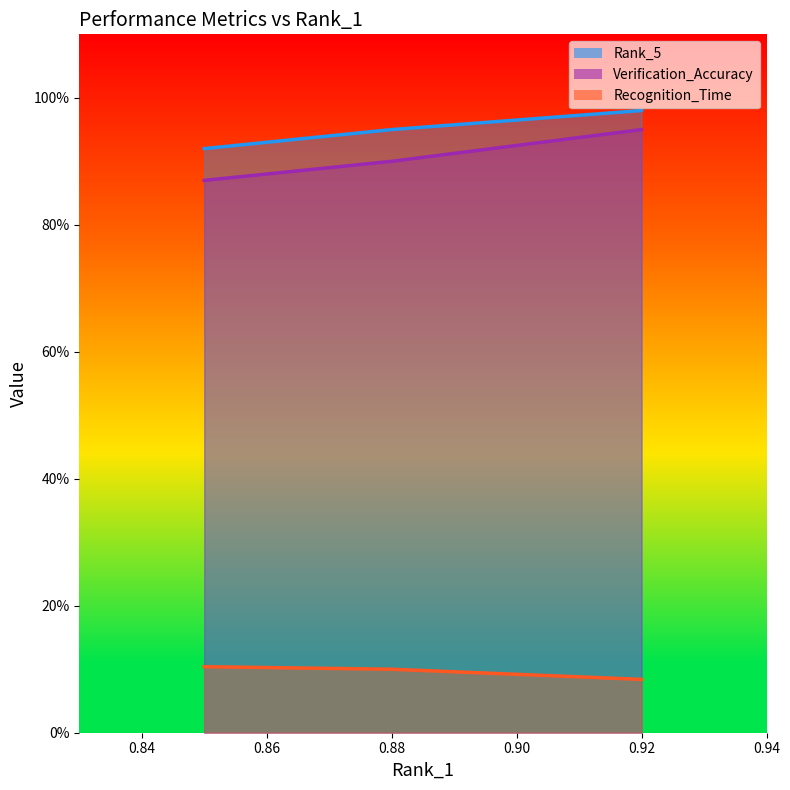

List the series in order of their peak value, highest first.

Rank_5, Verification_Accuracy, Recognition_Time